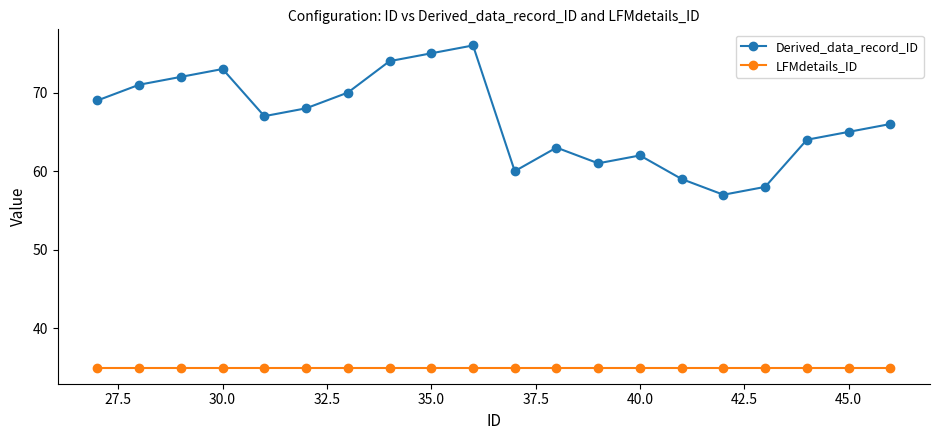

Which series has the widest spread of values?

Derived_data_record_ID